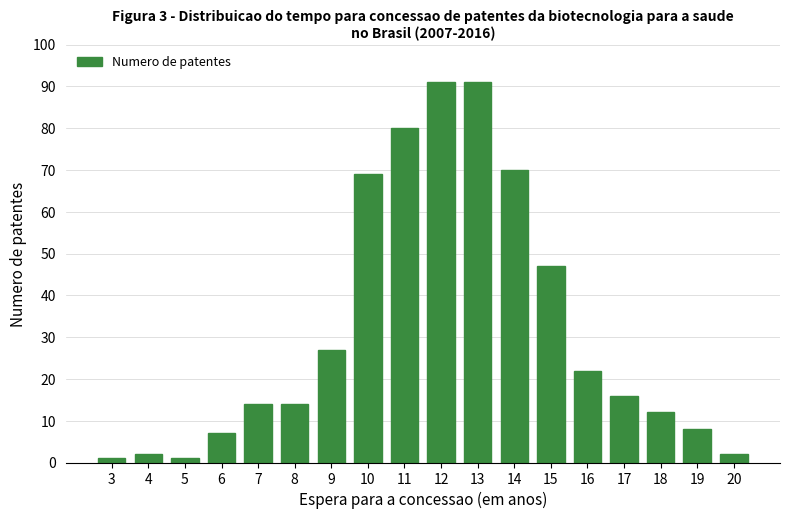

Reading right to left, transcribe all the data shown in this chart.

20=2	19=8	18=12	17=16	16=22	15=47	14=70	13=91	12=91	11=80	10=69	9=27	8=14	7=14	6=7	5=1	4=2	3=1